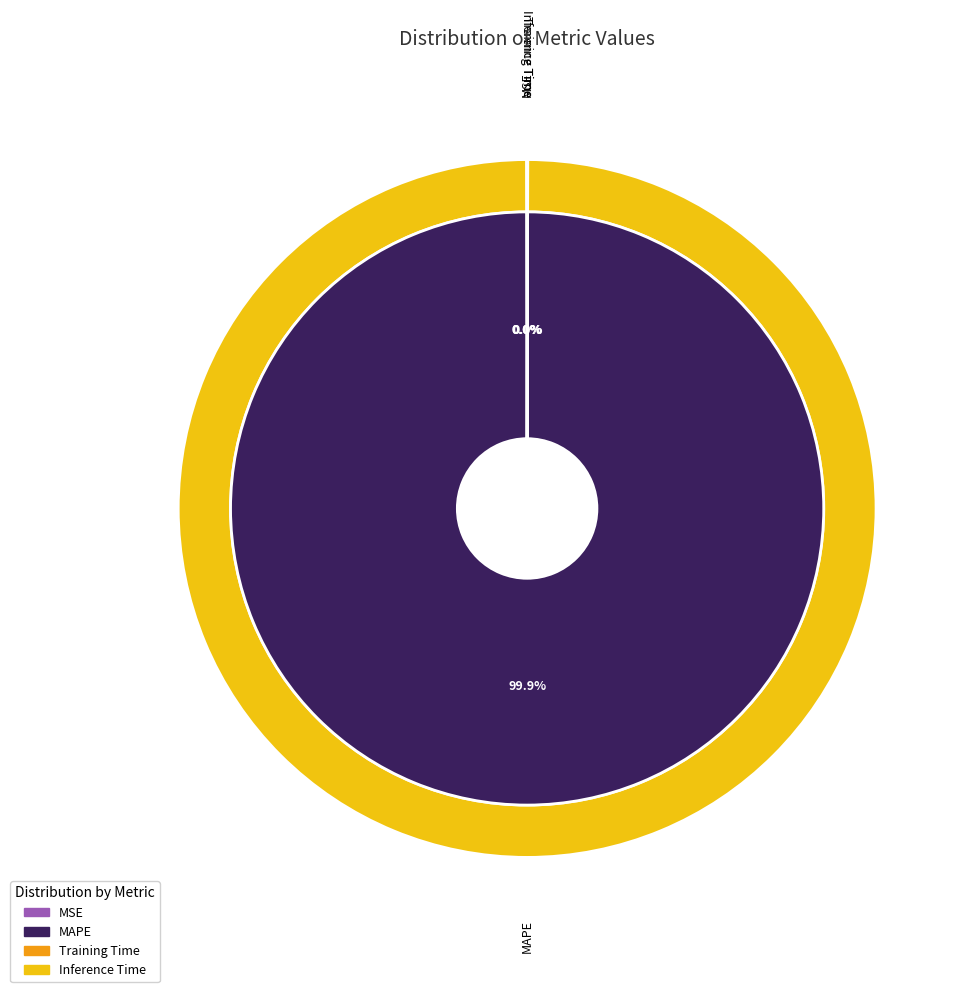

Rank the categories by value from highest to lowest.

MAPE, MSE, Training Time, Inference Time